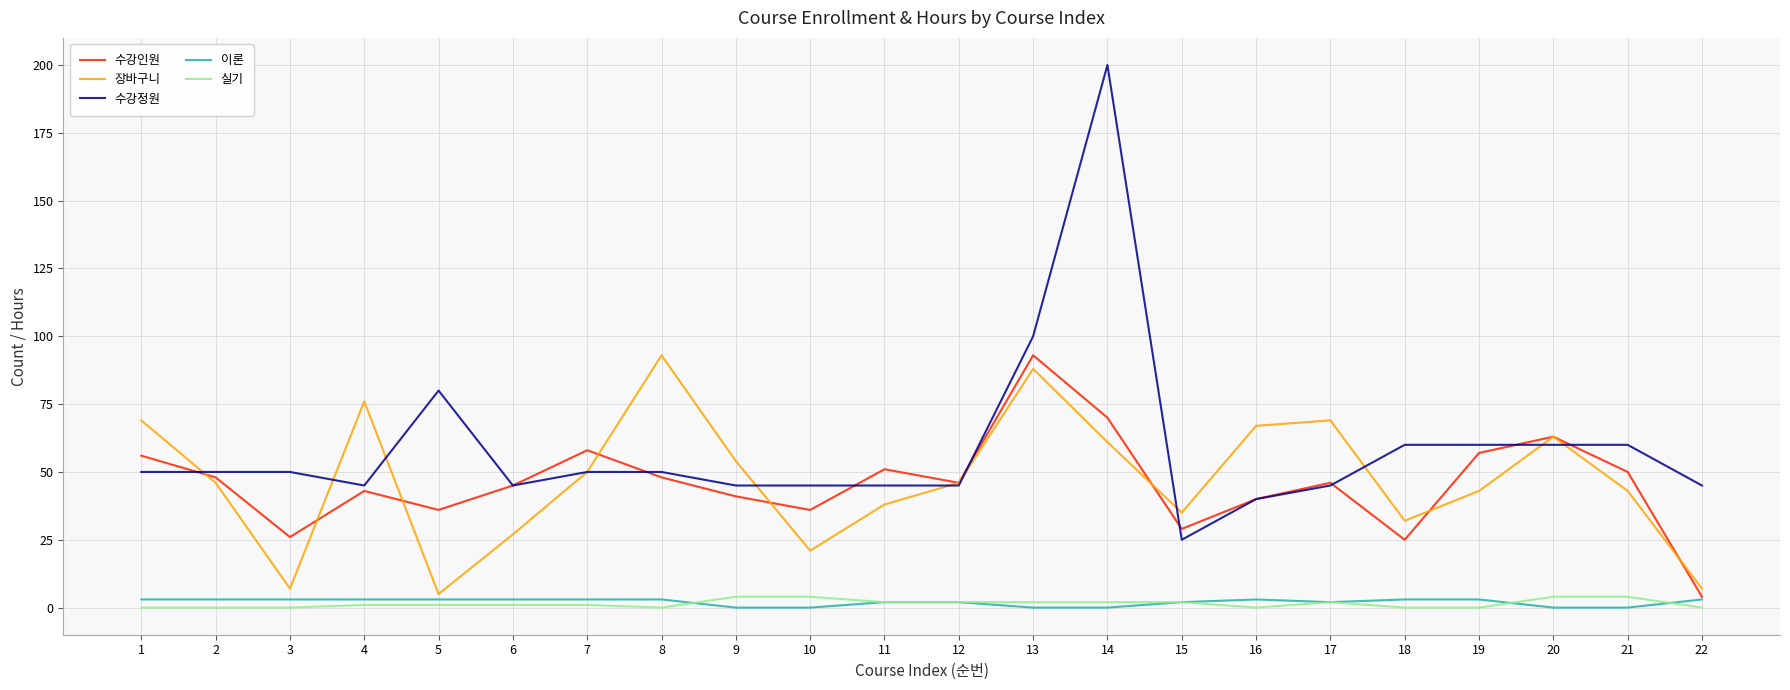

Reading right to left, list all the values displayed in this chart.

수강인원: 4	50	63	57	25	46	40	29	70	93	46	51	36	41	48	58	45	36	43	26	48	56
장바구니: 7	43	63	43	32	69	67	35	61	88	46	38	21	54	93	50	27	5	76	7	46	69
수강정원: 45	60	60	60	60	45	40	25	200	100	45	45	45	45	50	50	45	80	45	50	50	50
이론: 3	0	0	3	3	2	3	2	0	0	2	2	0	0	3	3	3	3	3	3	3	3
실기: 0	4	4	0	0	2	0	2	2	2	2	2	4	4	0	1	1	1	1	0	0	0